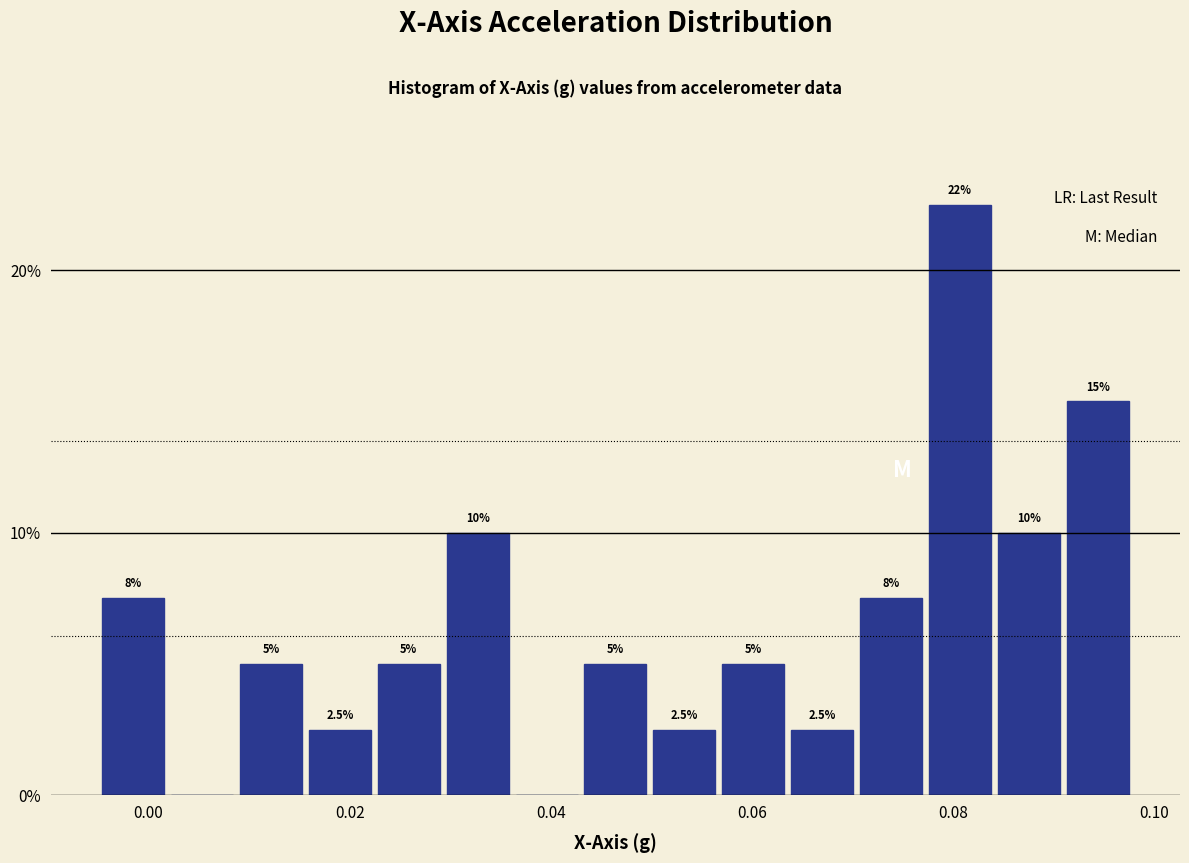

Read against the x-axis, roughly where is the centre of the tallest bar?

0.080